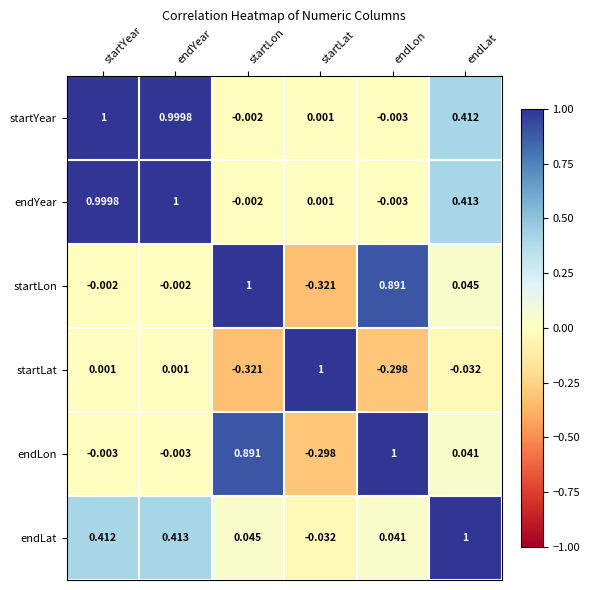

Where does the startYear series first go above 0?

startYear